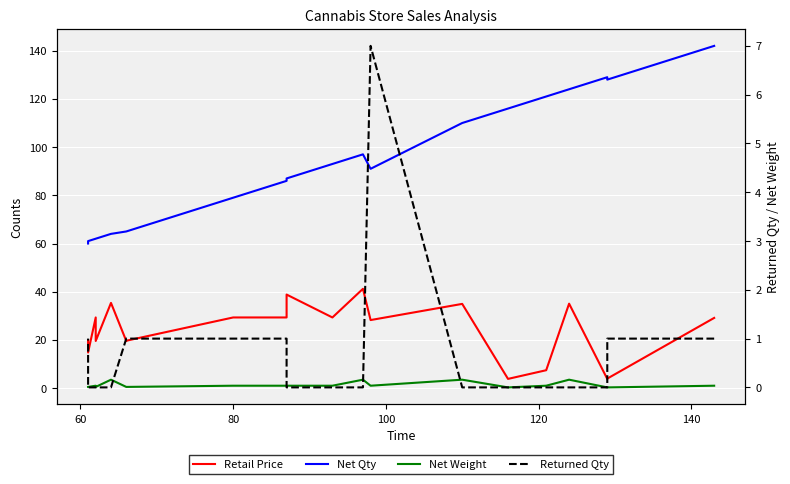

Does the chart display data point markers on the line(s)?

No